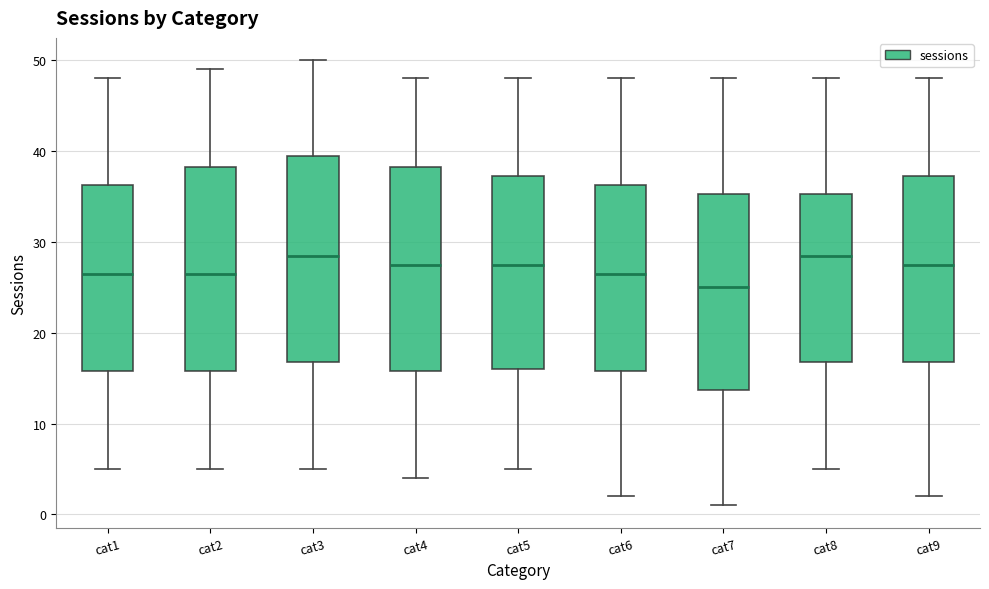

Reading left to right, read every box against the y-axis: the position of its median line, the range the box covers, and the ends of its whiskers. The values are not printed on the chart, so give them approximately, as read against the axis.

cat1: median 27, box 16 to 36, whiskers 5 to 48
cat2: median 27, box 16 to 38, whiskers 5 to 49
cat3: median 29, box 17 to 40, whiskers 5 to 50
cat4: median 28, box 16 to 38, whiskers 4 to 48
cat5: median 28, box 16 to 37, whiskers 5 to 48
cat6: median 27, box 16 to 36, whiskers 2 to 48
cat7: median 25, box 14 to 35, whiskers 1 to 48
cat8: median 29, box 17 to 35, whiskers 5 to 48
cat9: median 28, box 17 to 37, whiskers 2 to 48